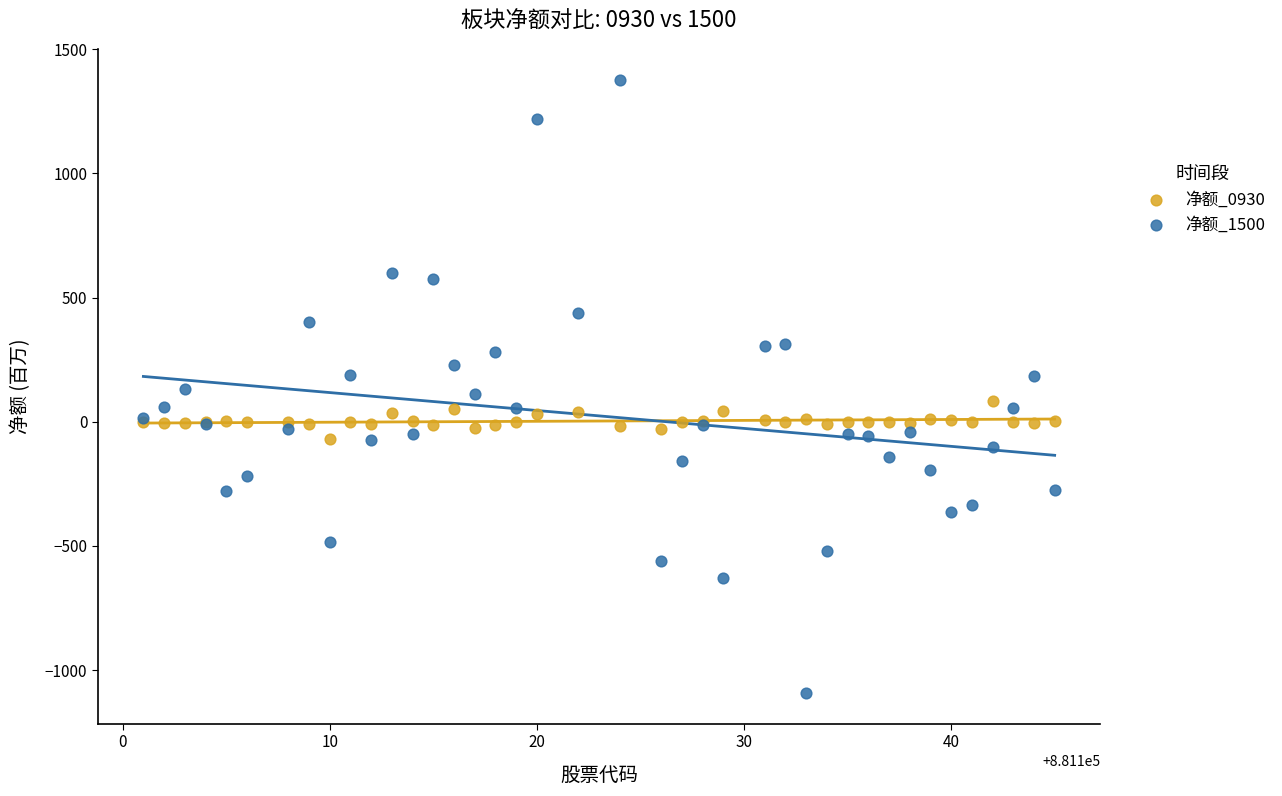

Which series reaches the maximum Y coordinate?

净额_1500